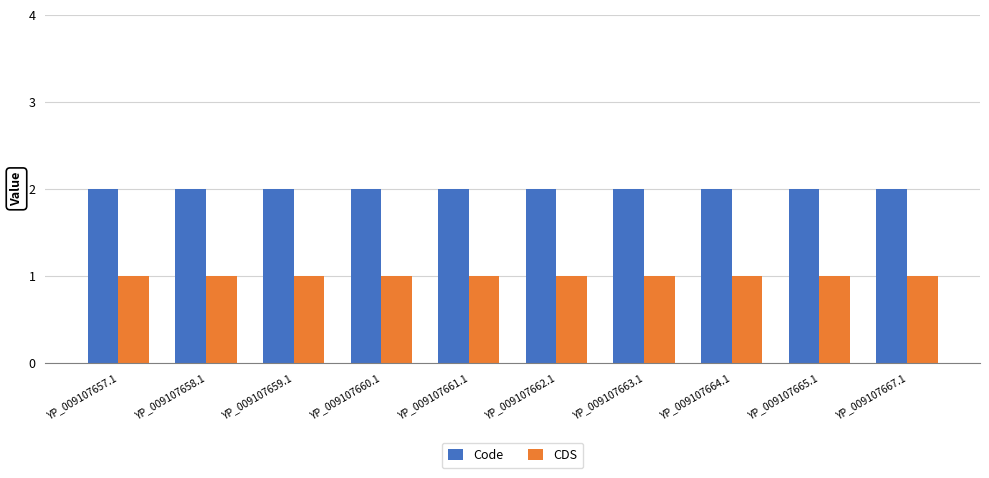

Rank the series at YP_009107662.1 from lowest to highest value.

CDS, Code